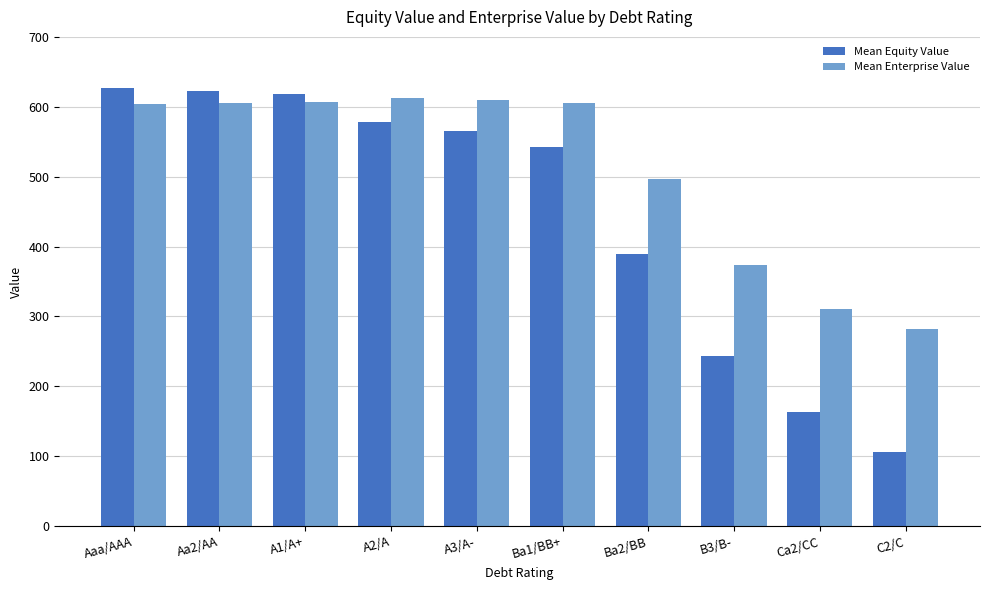

At which label does Mean Equity Value first exceed 564?

Aaa/AAA